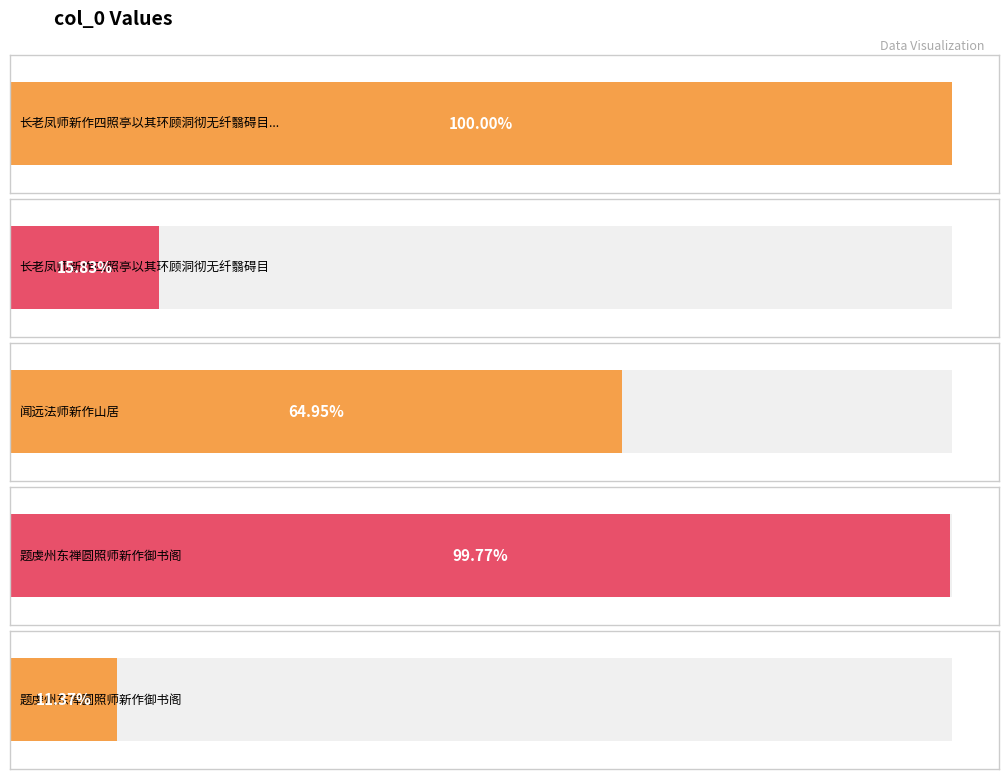

What is the label of the 2nd bar from the right?

题虔州东禅圆照师新作御书阁